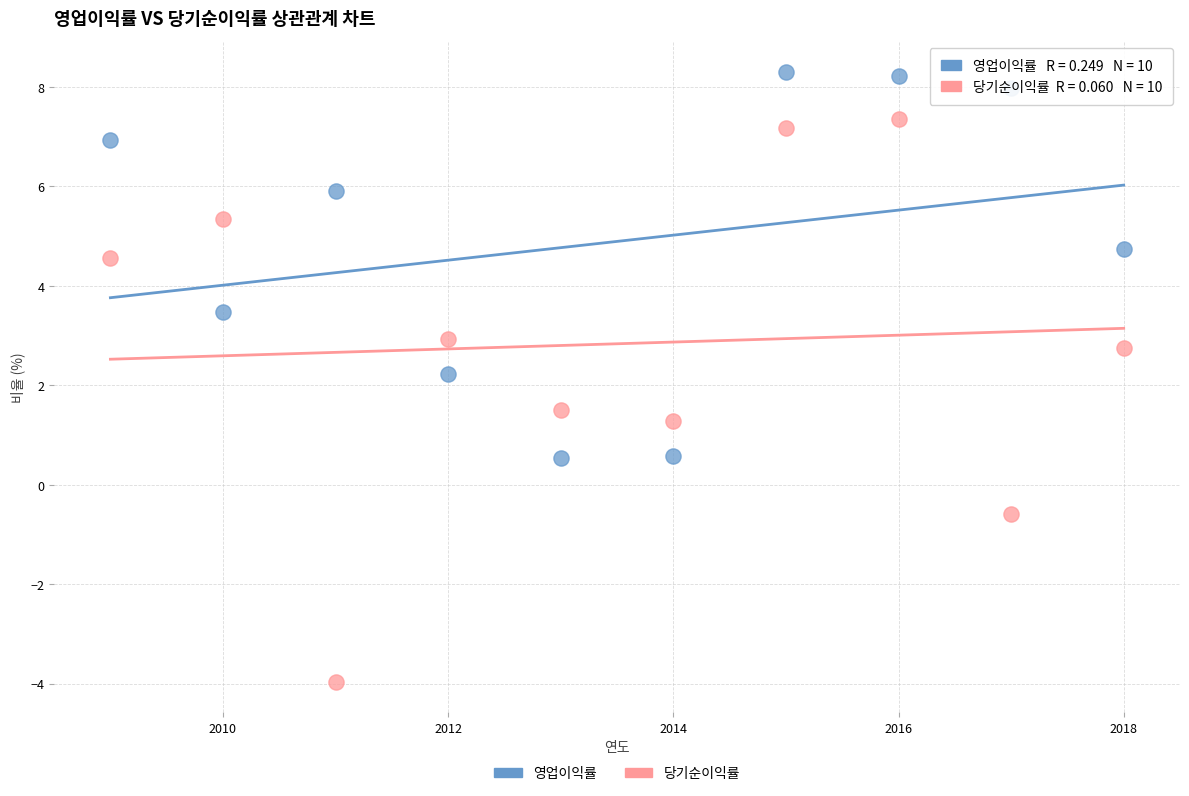

What are all the series names shown in the legend?

영업이익률, 당기순이익률